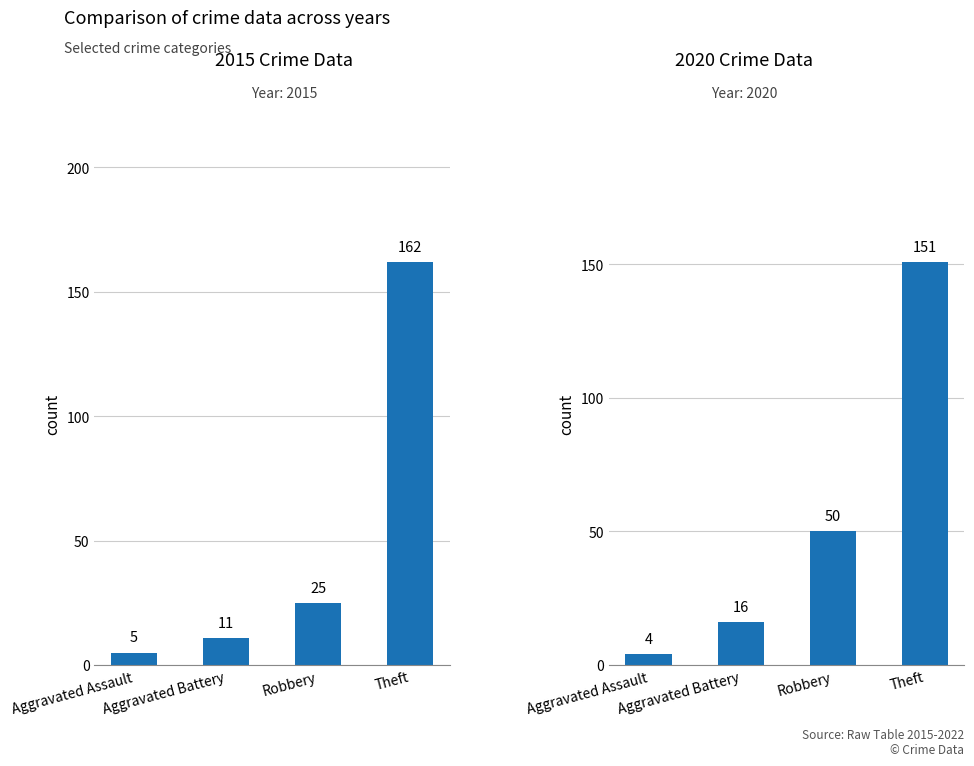

Where does the data first go above 50?

Theft